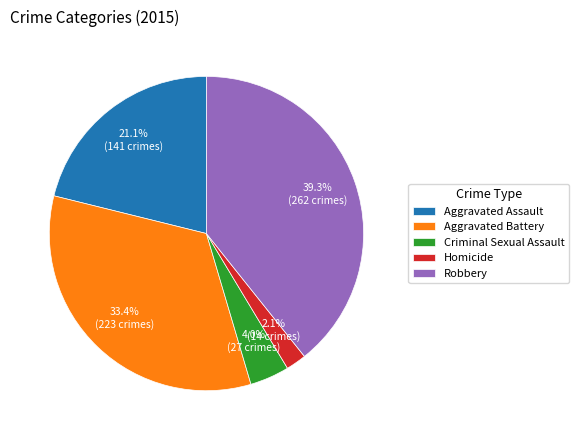

Combined, what portion of the pie is Aggravated Battery and Aggravated Assault?

54.6%